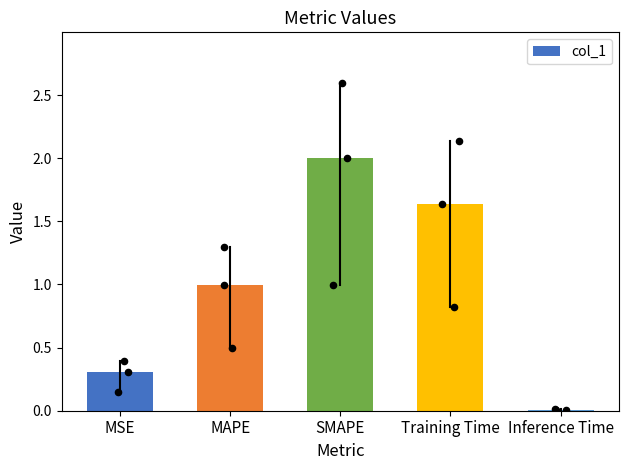

What is the change in value from MAPE to SMAPE?

+1.0